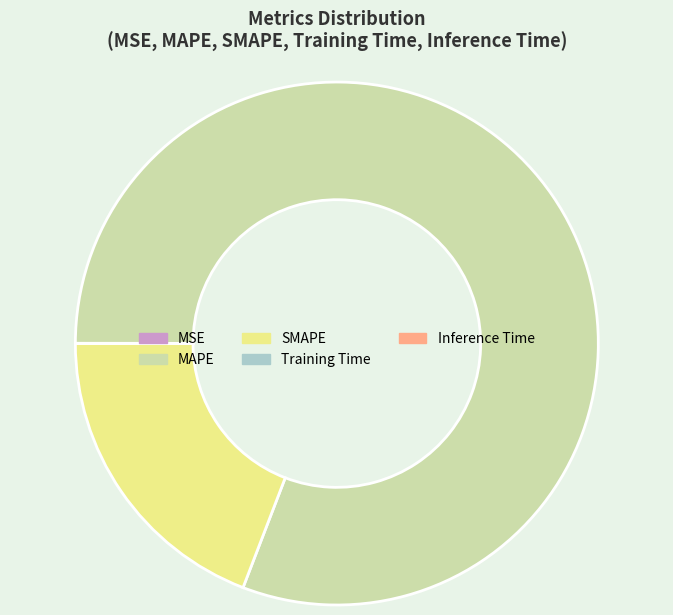

Is it true that SMAPE is 32% of the pie?

False